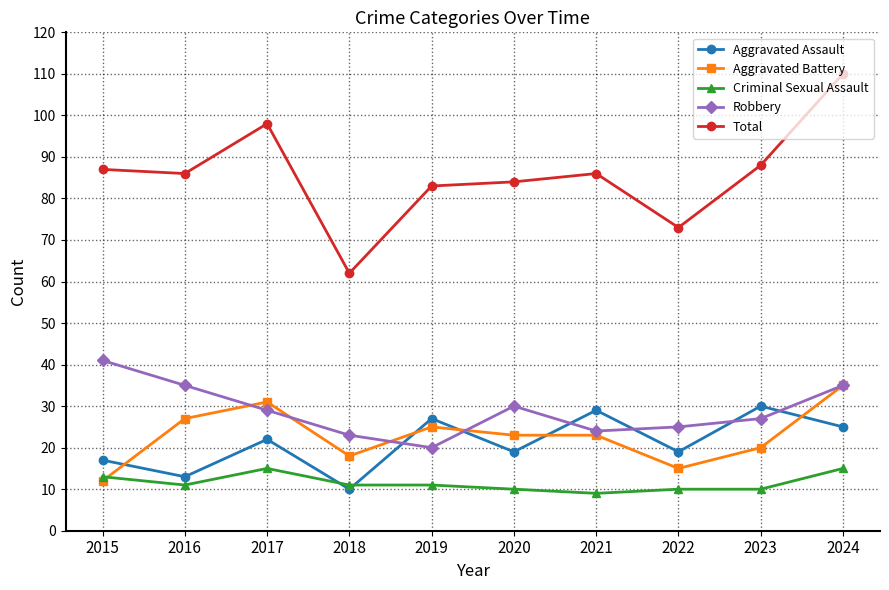

The Aggravated Battery series shows 20 at 2023. True or false?

True